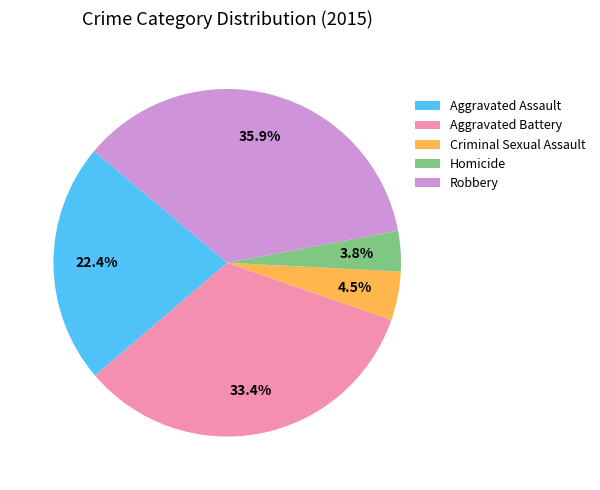

Which slice is the largest?

Robbery